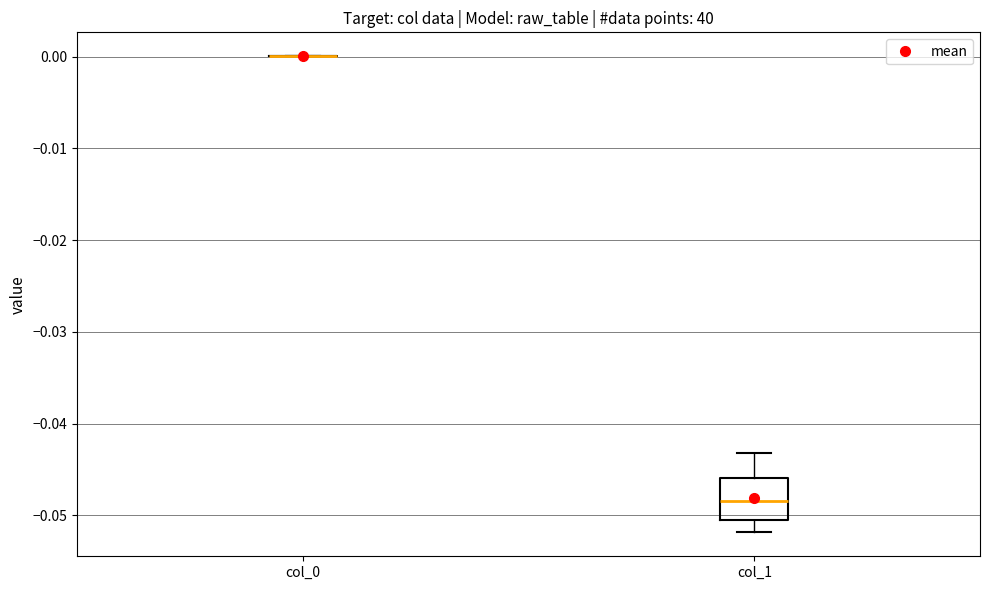

Reading left to right, read every box against the y-axis: the position of its median line, the range the box covers, and the ends of its whiskers. The values are not printed on the chart, so give them approximately, as read against the axis.

col_0: box collapsed to a line at 0.000, whiskers 0.000 to 0.000
col_1: median -0.048, box -0.051 to -0.046, whiskers -0.052 to -0.043